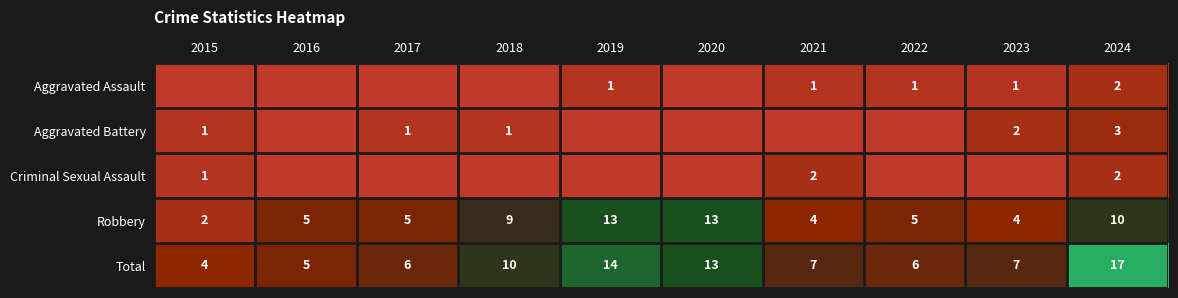

True or false: Robbery has a value of 8 at 2020.

False